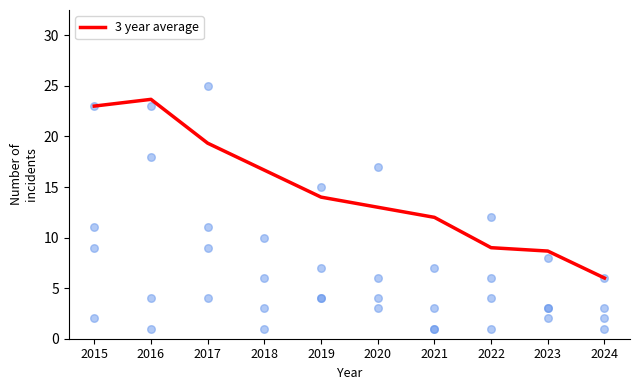

What is the change in value from 2016 to 2024?

-17.7